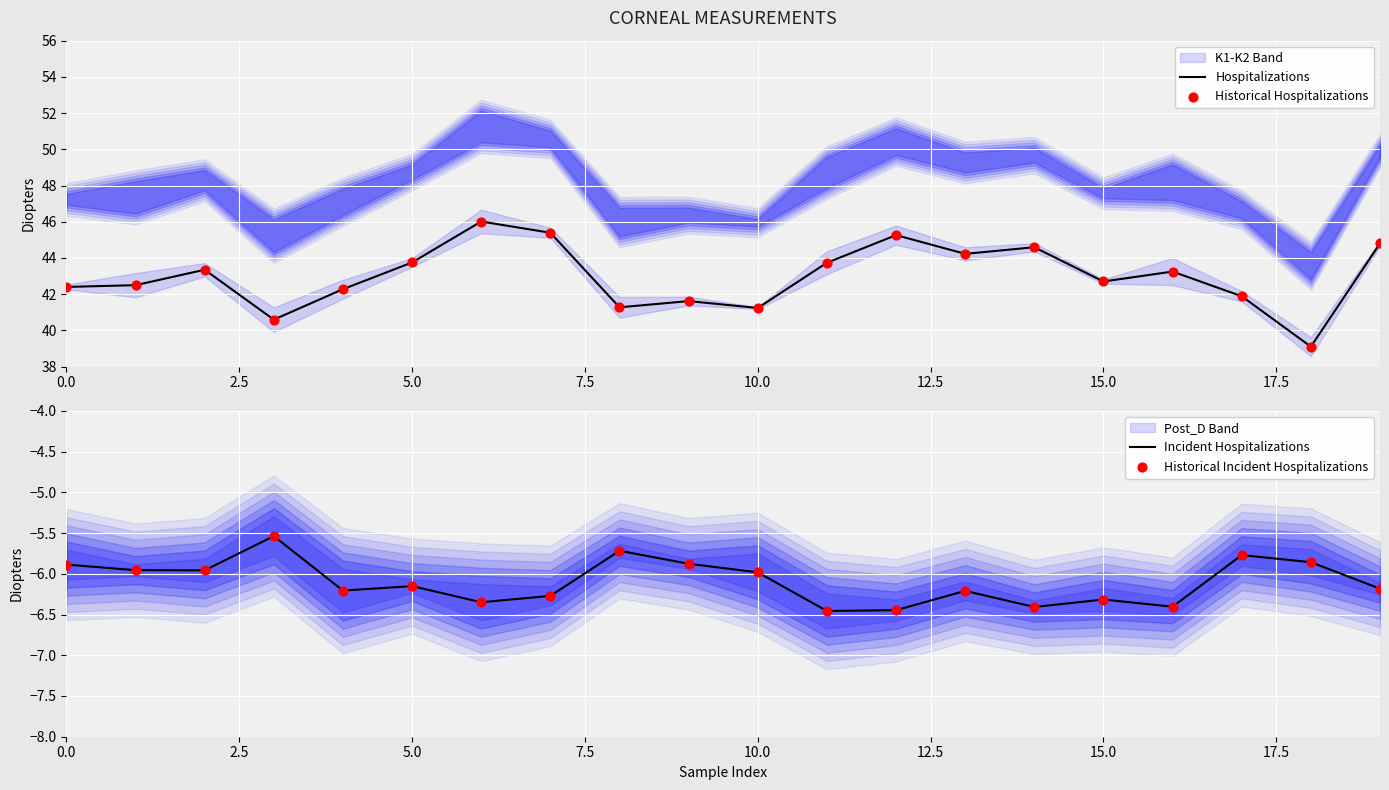

True or false: Hospitalizations has a value of 42.7 at 15.0.

True